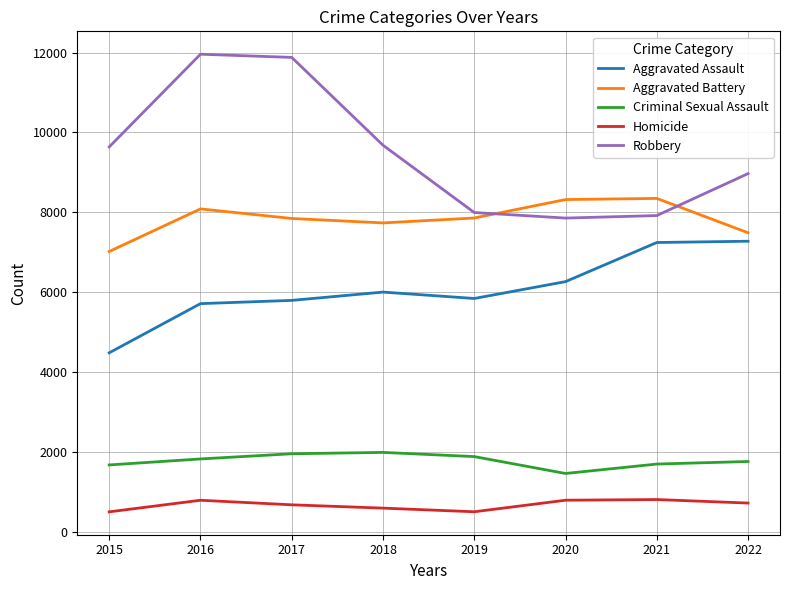

What is the smallest value displayed?

496